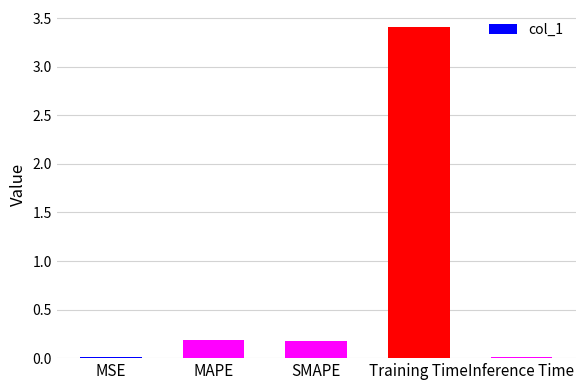

The chart shows a value of 3.4 at Training Time. True or false?

True